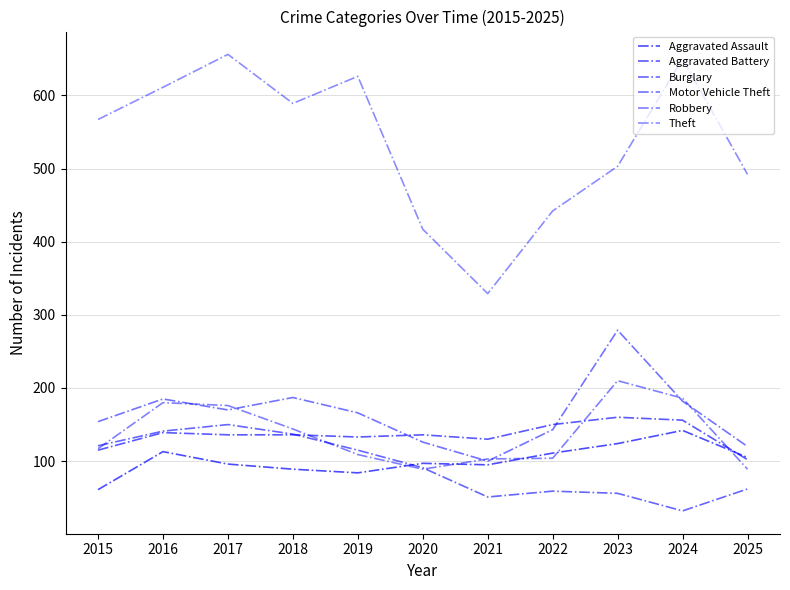

How many values in the Aggravated Assault series are below 97?

5